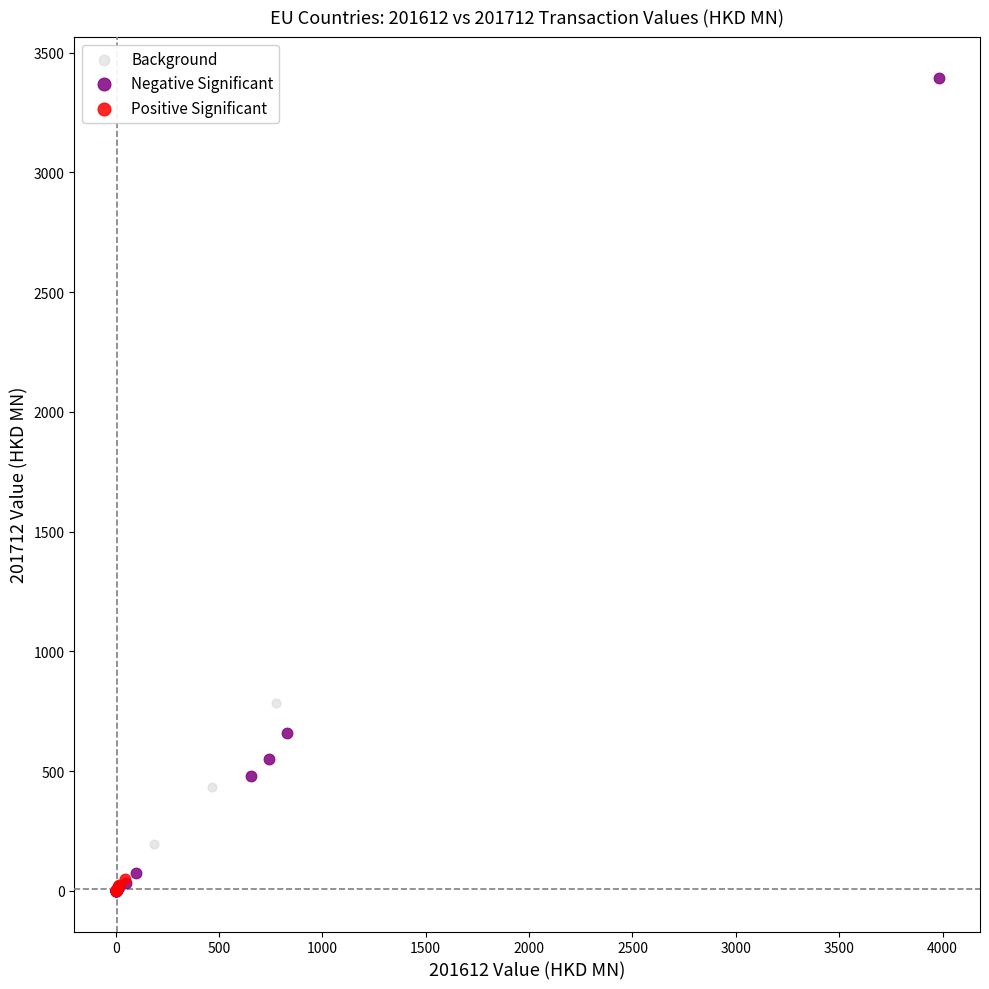

Which series has the largest Y range (max minus min)?

Negative Significant